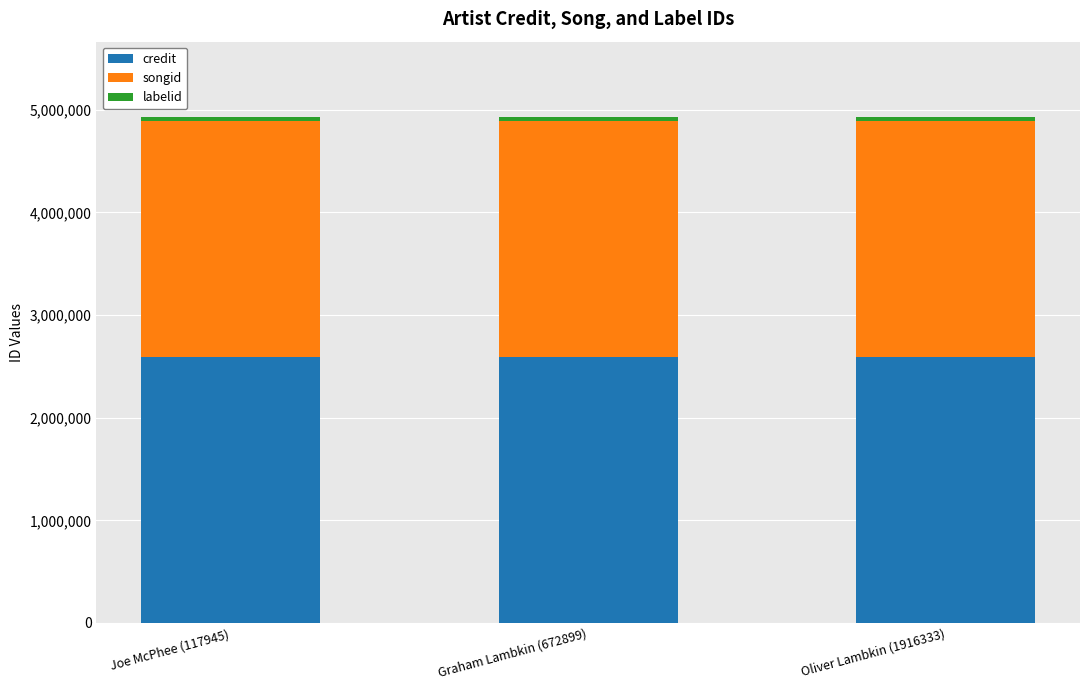

What is the highest value of the credit series?

2592740